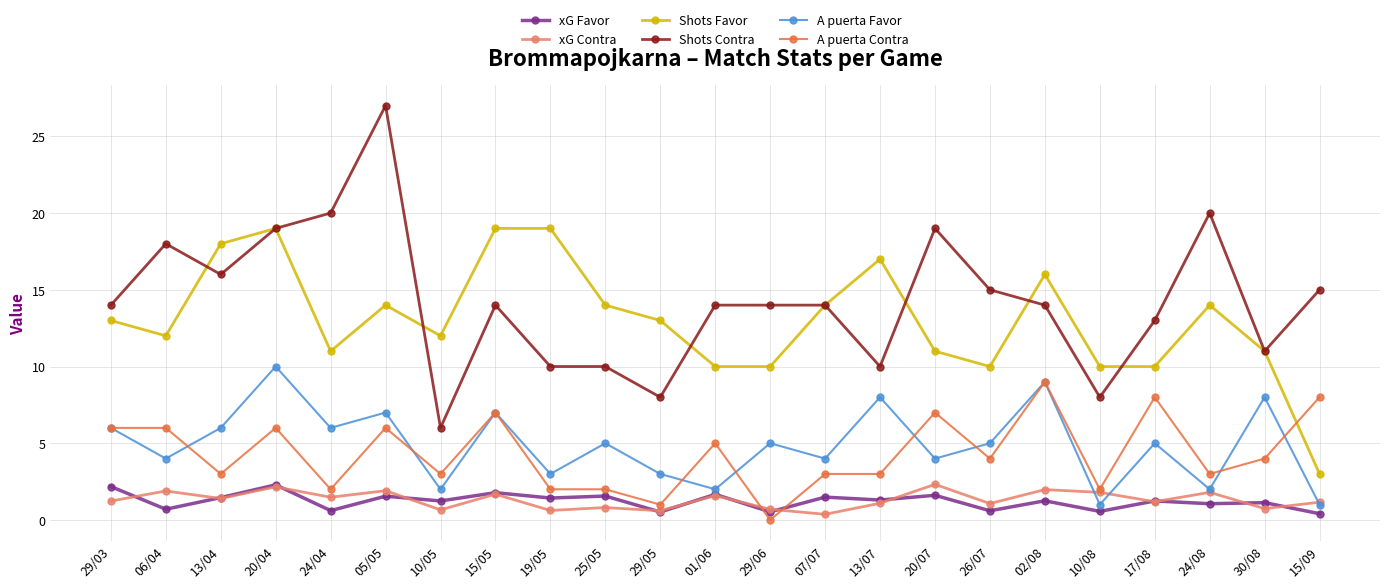

After their last crossing, which series has the higher values: xG Favor or A puerta Contra?

A puerta Contra